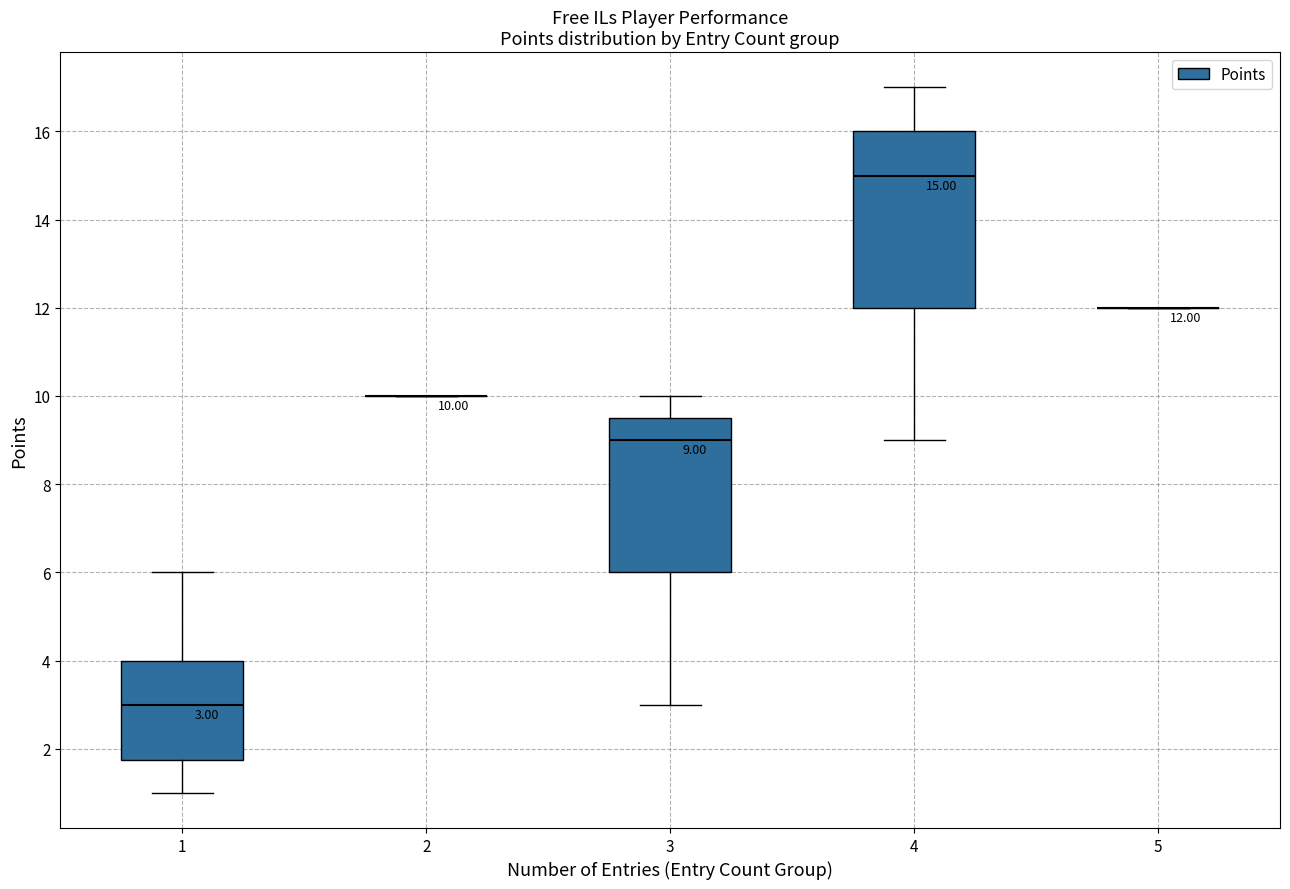

Which box is the tallest, from its lower edge to its upper edge?

4